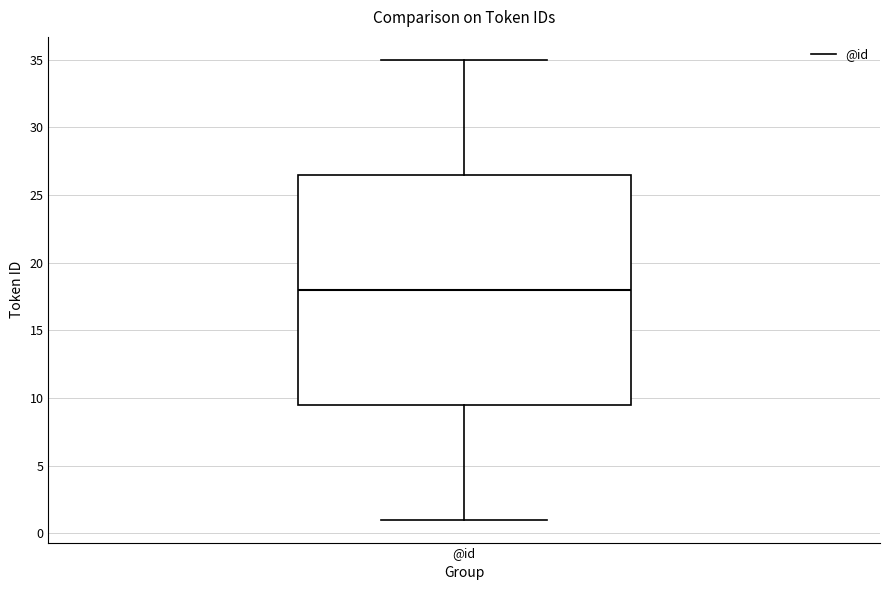

Transcribe this box plot: give where the median line is, the range the box spans, and where the two whiskers end, as read against the y-axis. The values are not printed on the chart, so give them approximately, as read against the axis.

median 18.0, box 9.5 to 26.5, whiskers 1.0 to 35.0